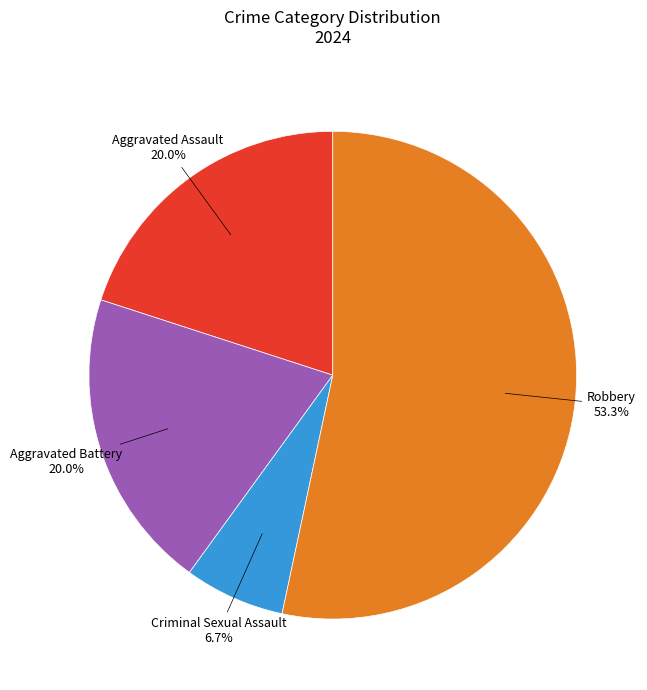

Which has a higher value, Robbery or Aggravated Battery?

Robbery